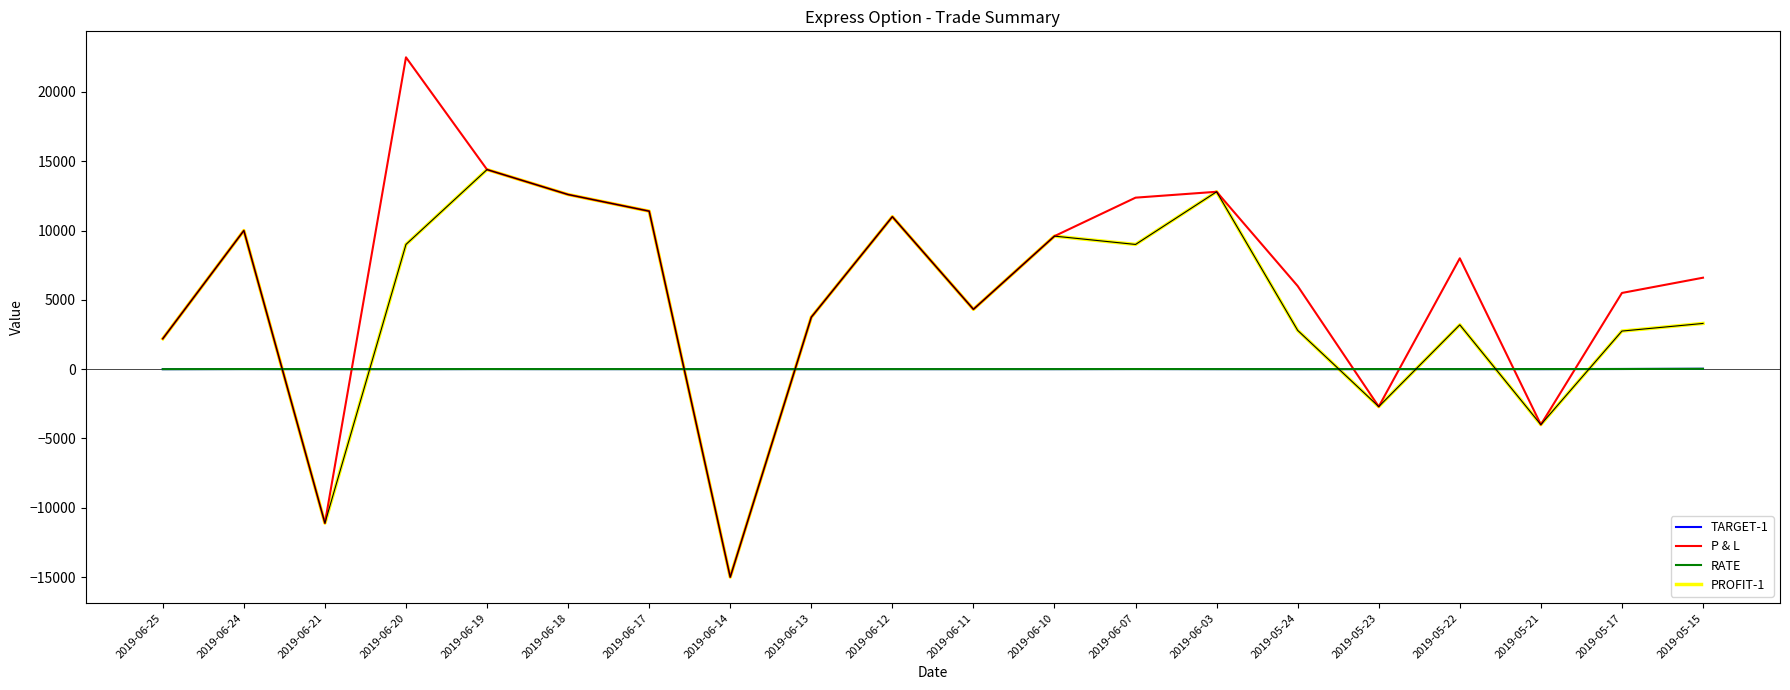

What are all the series names shown in the legend?

TARGET-1, P & L, RATE, PROFIT-1